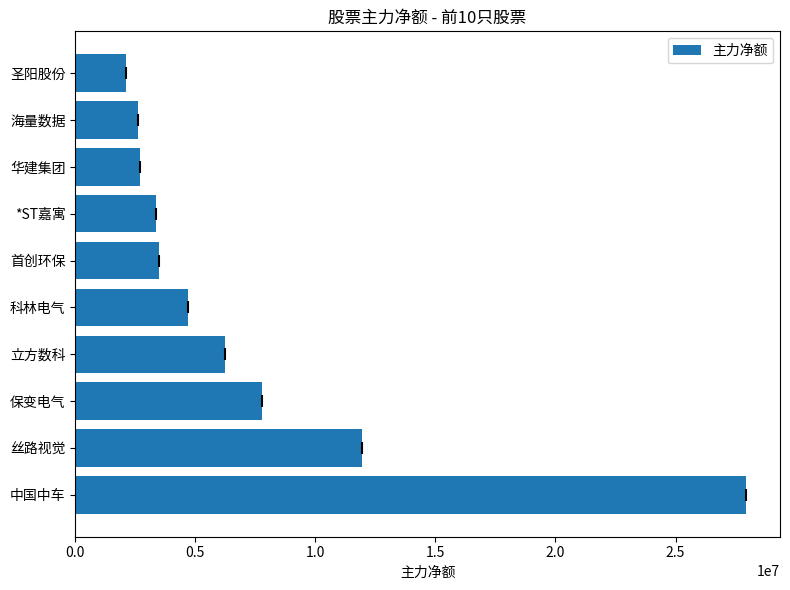

Where is the data nearest to the value 15035845?

丝路视觉